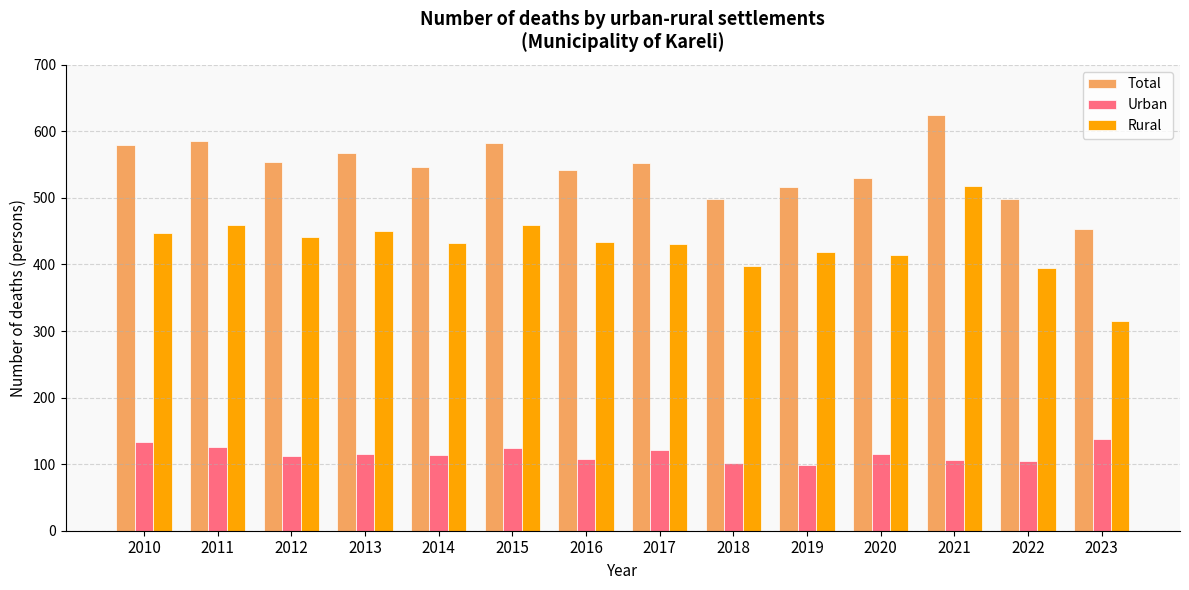

What is the sum of all Total values?

7634